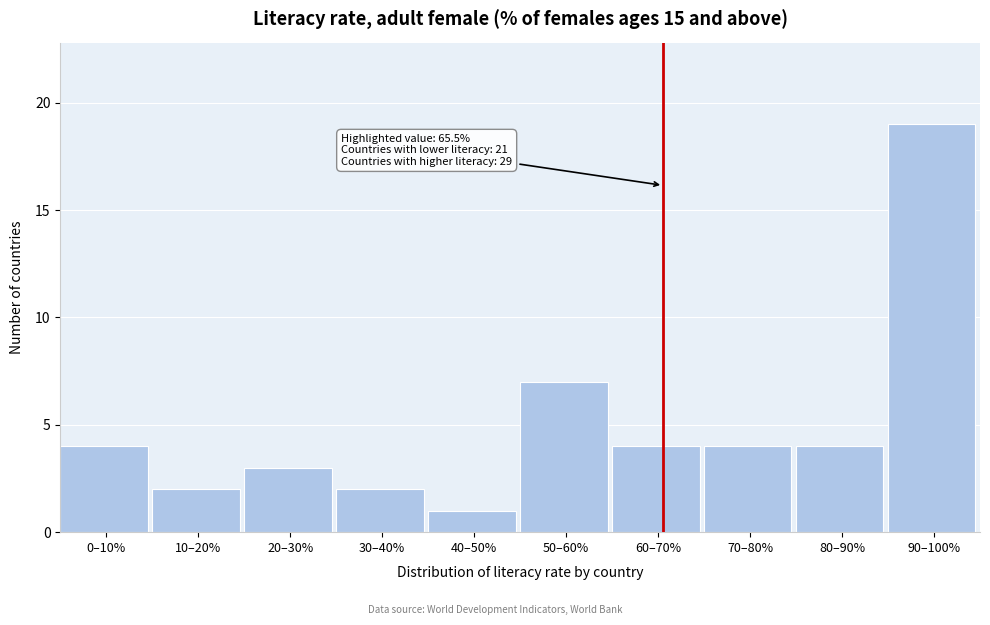

Reading right to left, extract all data points from this chart.

19	4	4	4	7	1	2	3	2	4